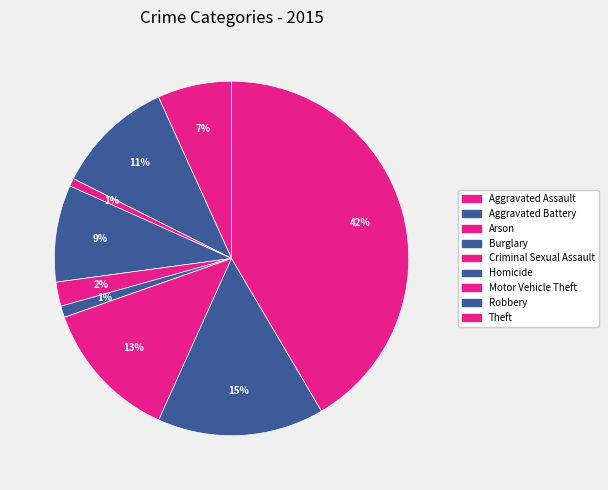

Is Aggravated Assault the majority of the pie?

No